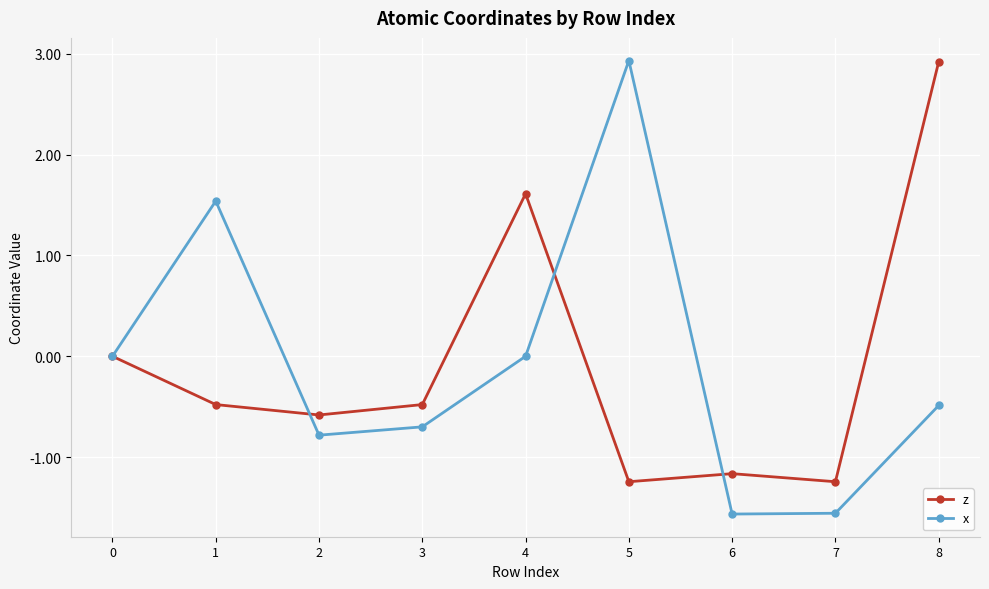

The value of z at 0 is 0.0. True or false?

True